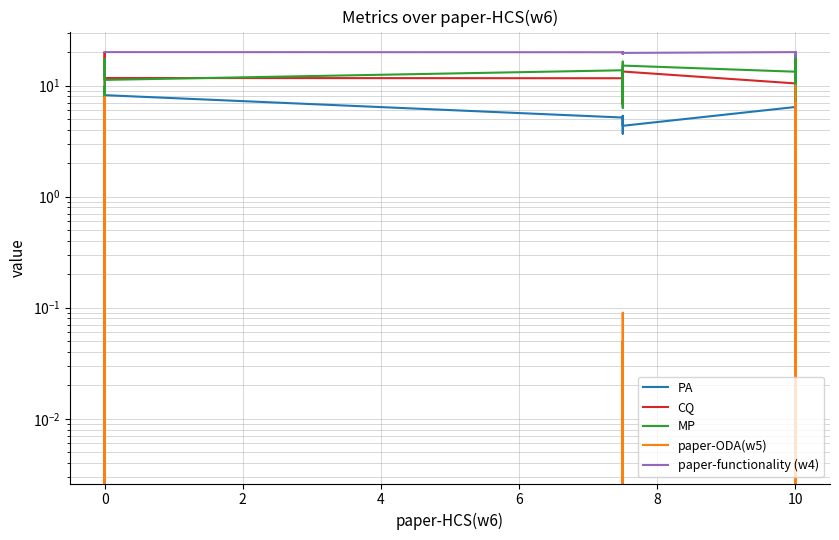

The value of paper-functionality (w4) at 0 is 20.0. True or false?

True